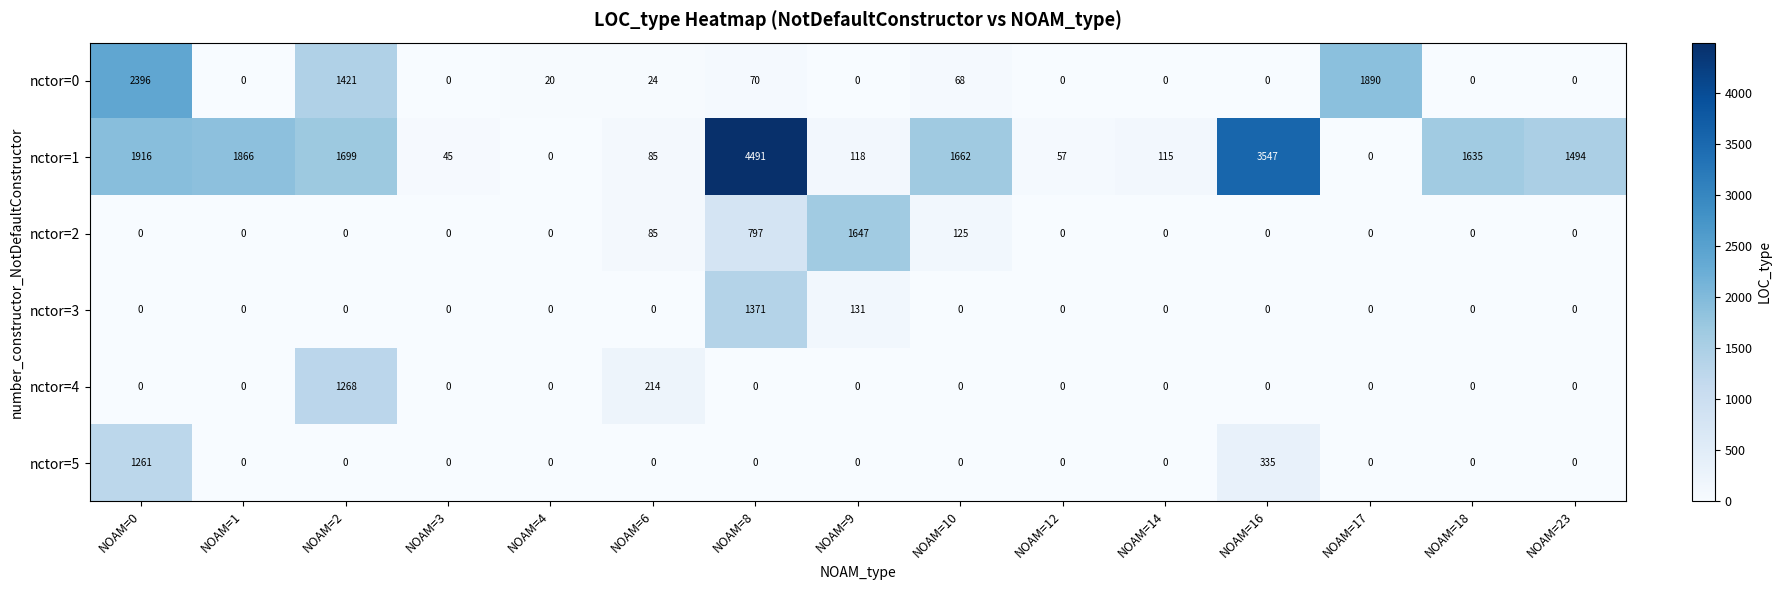

At which category is the sum across all series the highest?

NOAM=8